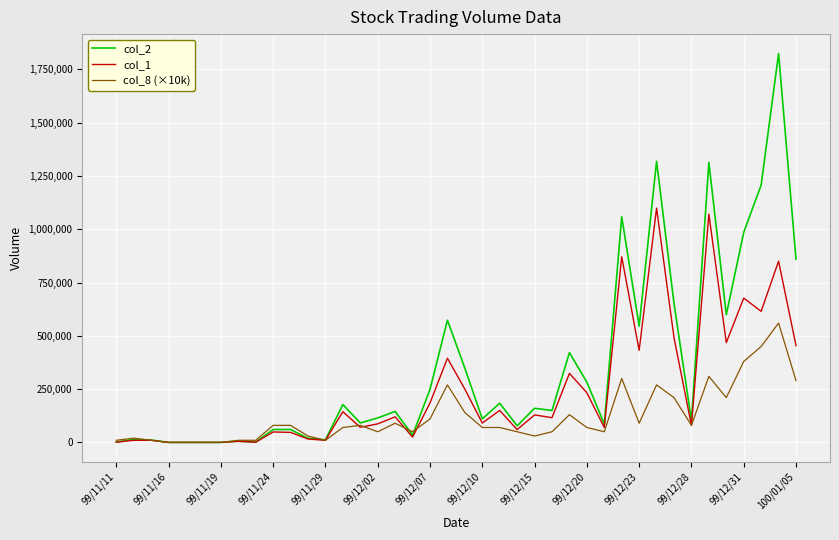

List the series in order of their overall mean, lowest first.

col_8 (×10k), col_1, col_2